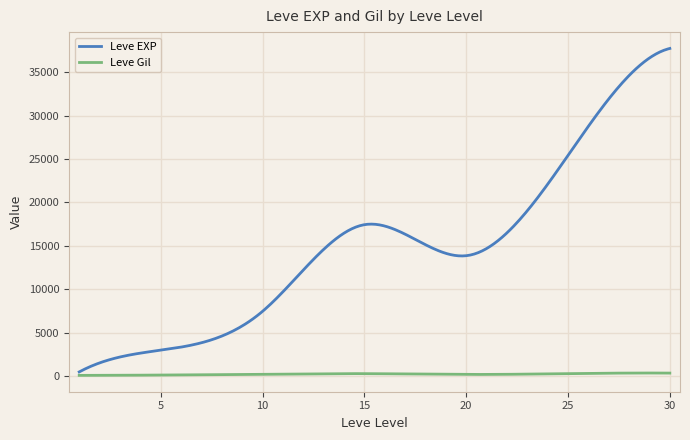

Is this an area chart (filled region under the line)?

No